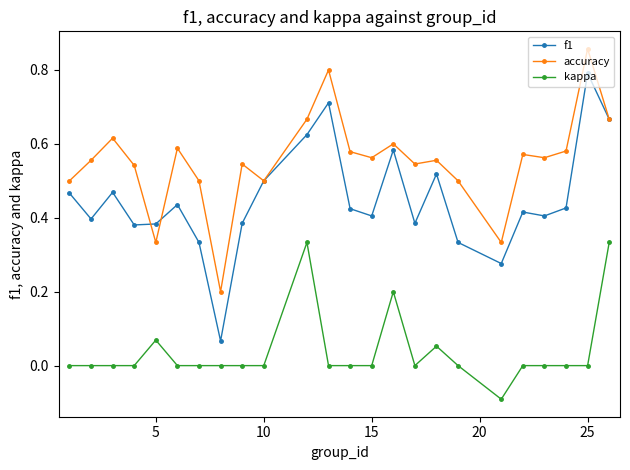

True or false: f1 has more than 1 points higher than both neighbors.

True